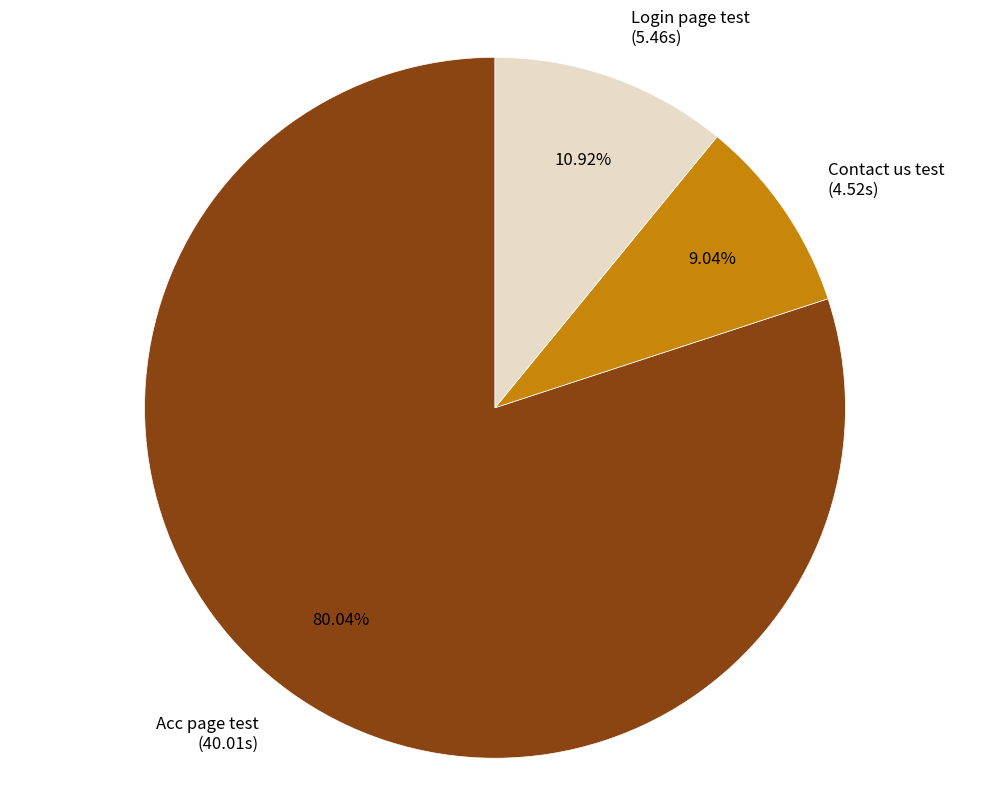

What is the smallest slice in the pie chart?

Contact us test